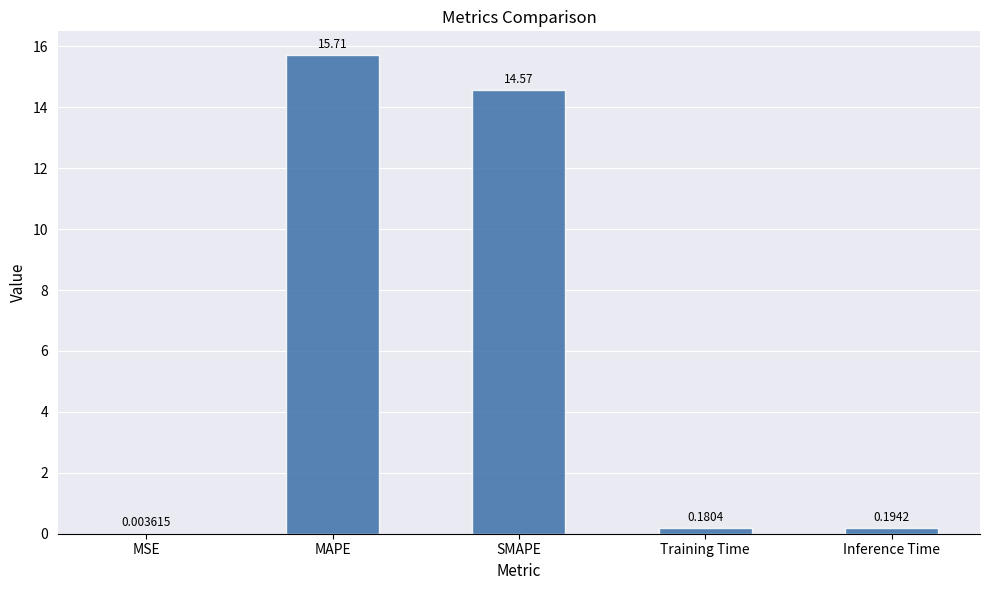

What is the greatest value displayed?

15.7